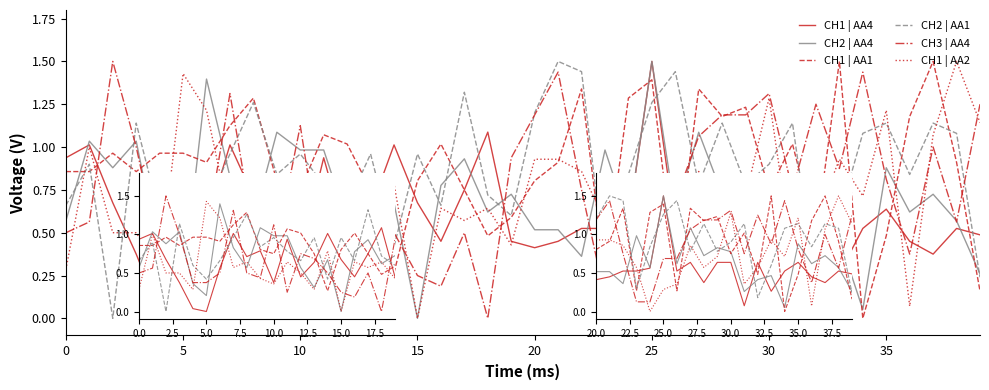

After their last crossing, which series has the higher values: CH1 | AA4 or CH2 | AA1?

CH1 | AA4